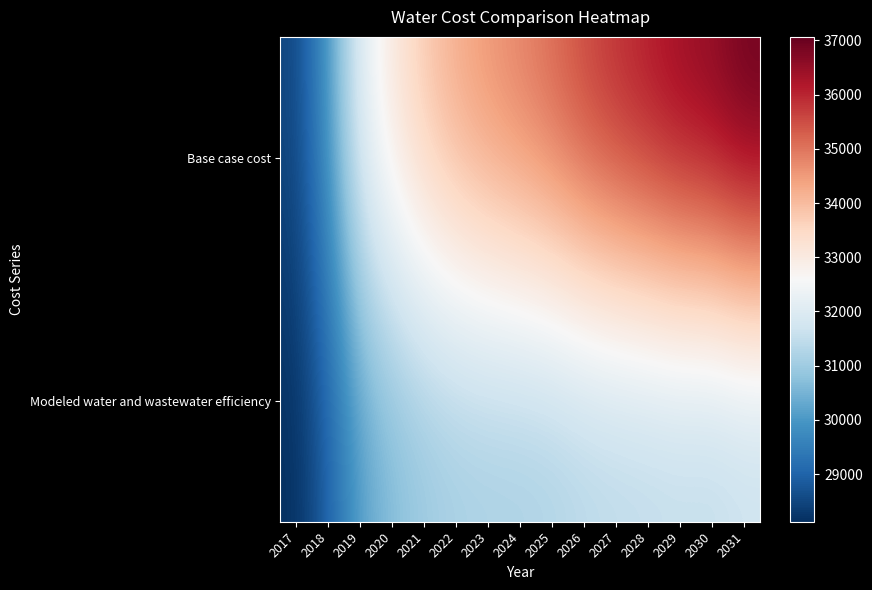

Reading right to left, what are all the values shown in this chart?

Base case cost: 2031=37064.9	2030=36676.5	2029=36514.6	2028=36215.4	2027=35942.4	2026=35617.0	2025=35197.4	2024=34884.5	2023=34625.2	2022=34302.0	2021=33815.1	2020=33103.3	2019=32131.9	2018=30004.6	2017=28484.2
Modeled water and wastewater efficiency: 2031=31475.4	2030=31360.6	2029=31398.8	2028=31351.0	2027=31320.8	2026=31259.7	2025=31140.8	2024=31095.9	2023=31090.1	2022=31045.7	2021=30897.6	2020=30605.1	2019=30146.5	2018=28932.7	2017=28121.0